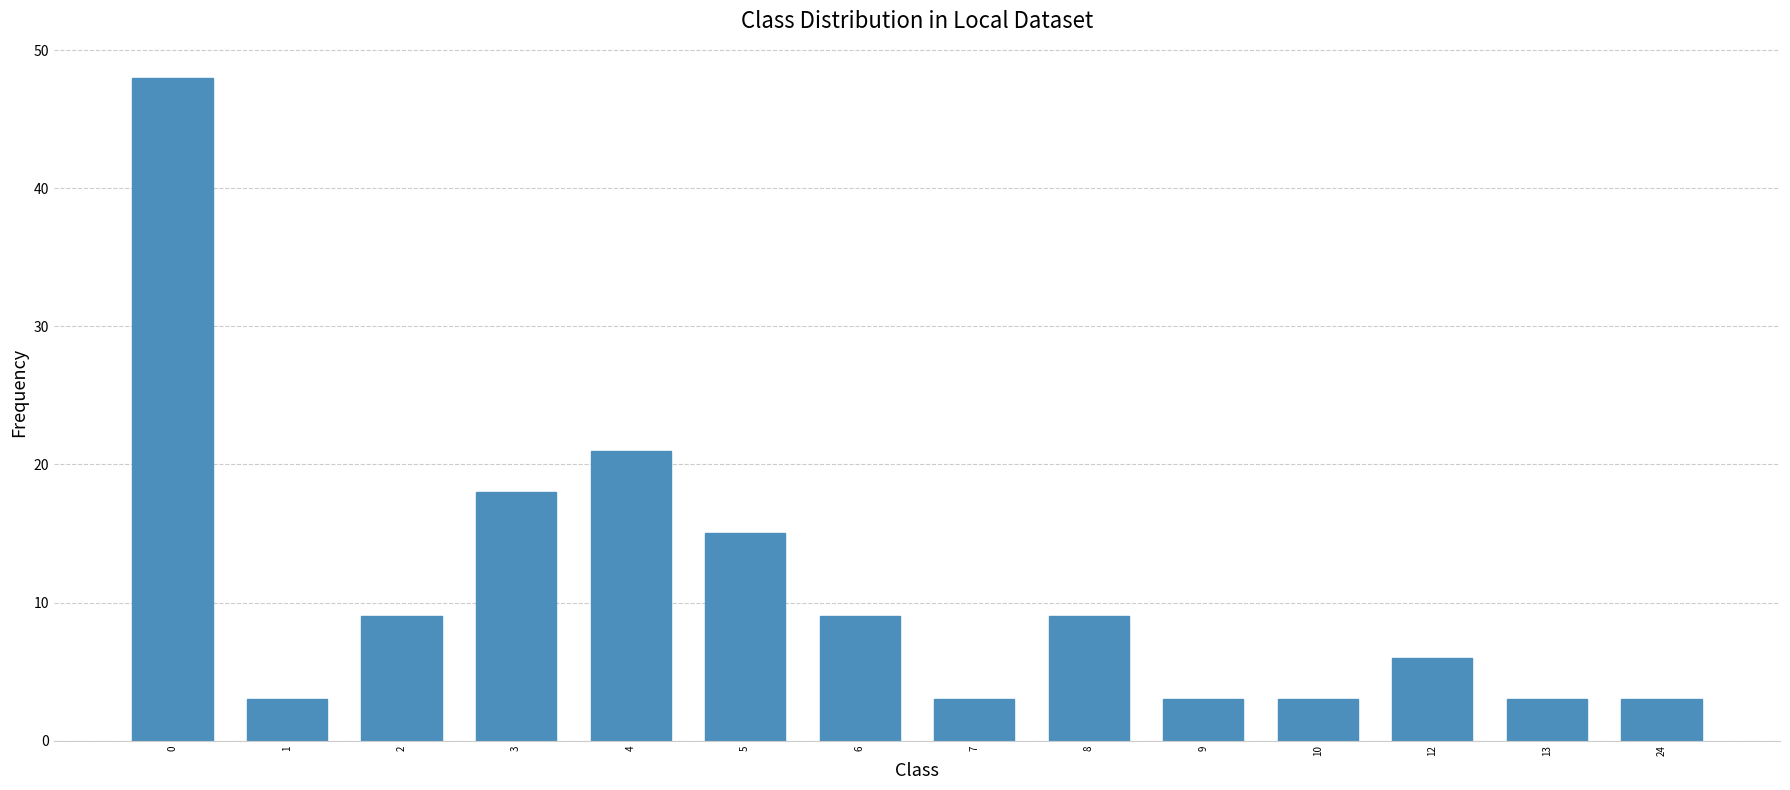

The chart shows a value of 5 at 2. True or false?

False